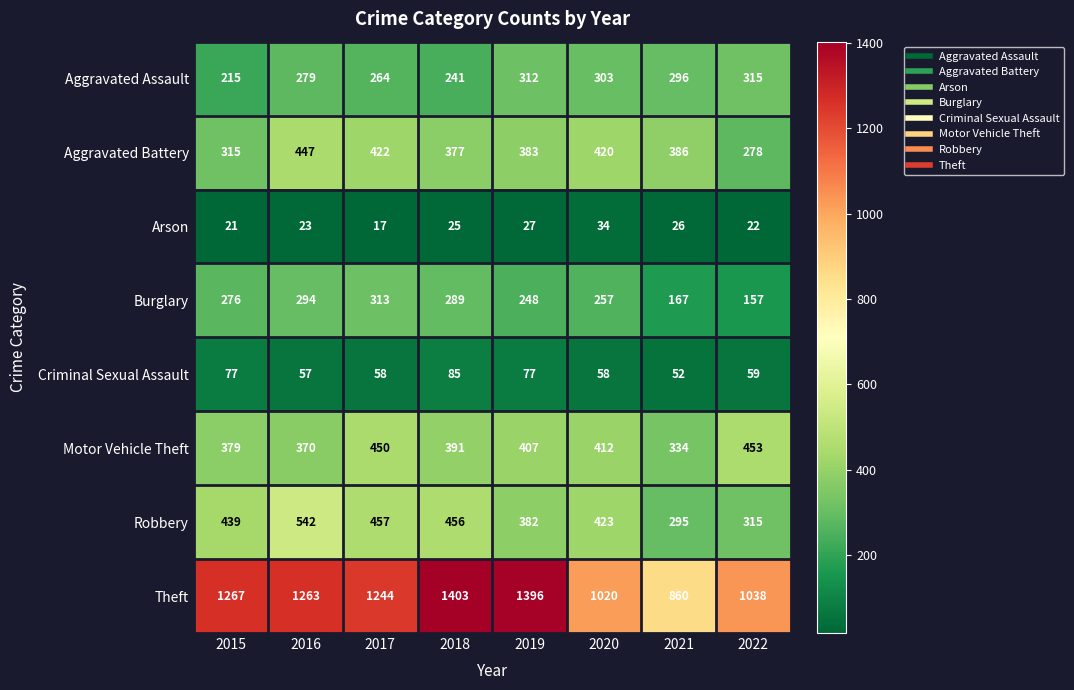

Where is Robbery nearest to the value 418?

2020